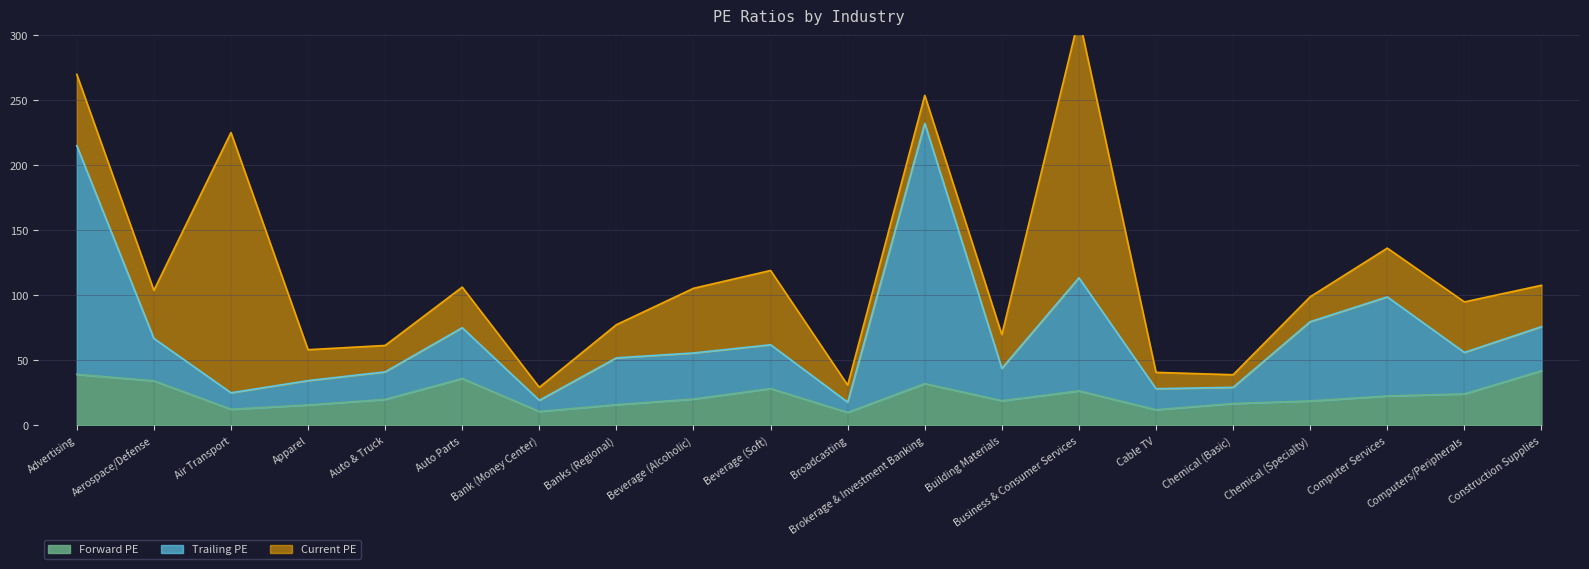

Is it true that Forward PE equals 15.6 at Apparel?

True